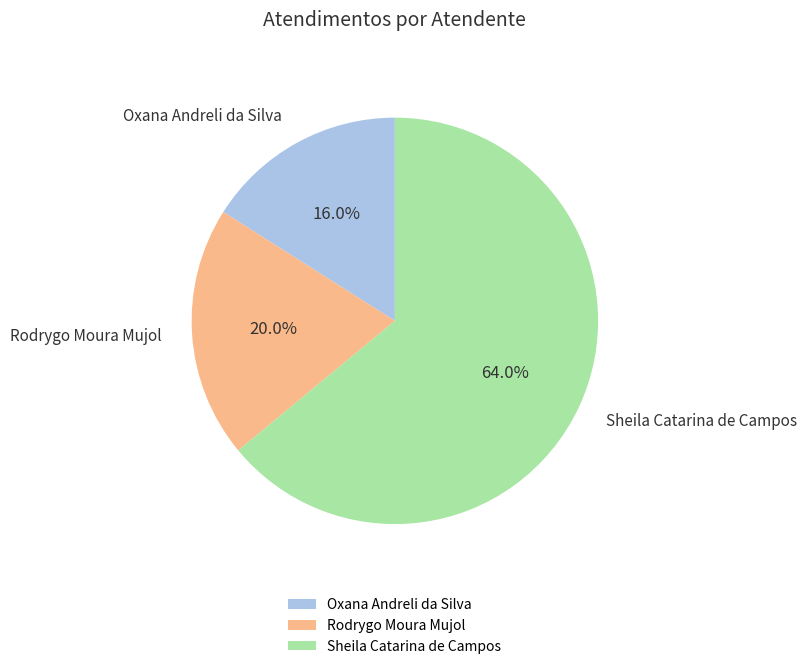

Rank the categories by value from highest to lowest.

Sheila Catarina de Campos, Rodrygo Moura Mujol, Oxana Andreli da Silva